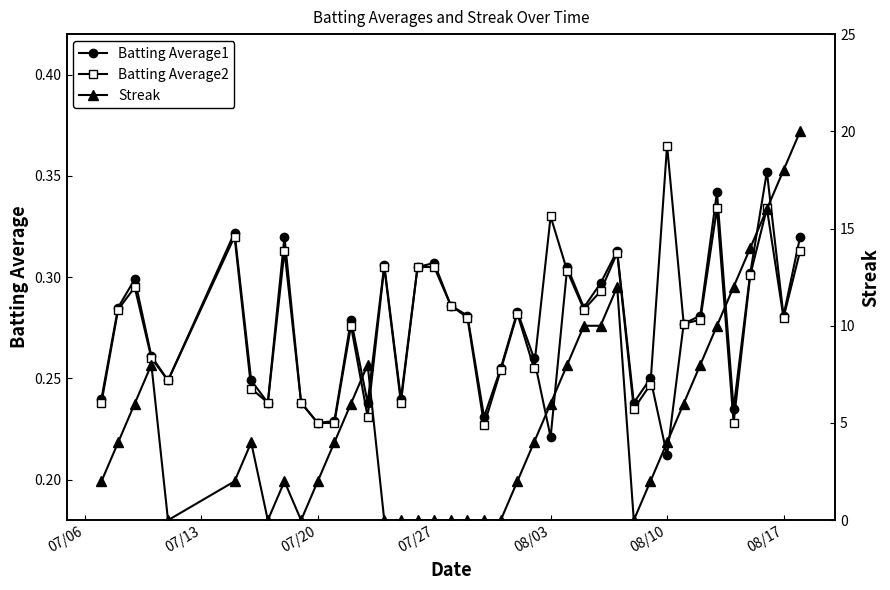

What is the average value of the Batting Average1 series?

0.3